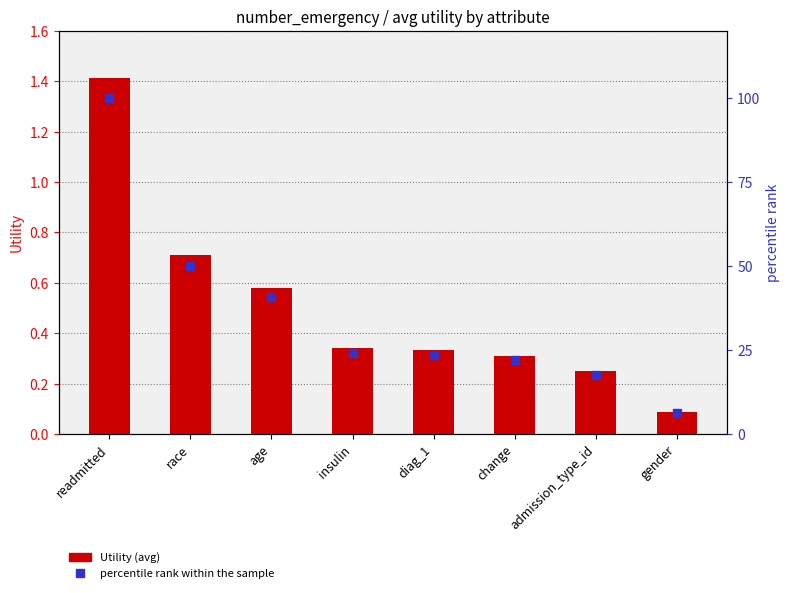

Reading left to right, list all the values displayed in this chart.

Utility: readmitted=1.4	race=0.7	age=0.6	insulin=0.3	diag_1=0.3	change=0.3	admission_type_id=0.2	gender=0.1
percentile rank within the sample: readmitted=100.0	race=50.1	age=40.9	insulin=24.1	diag_1=23.4	change=22.0	admission_type_id=17.6	gender=6.2